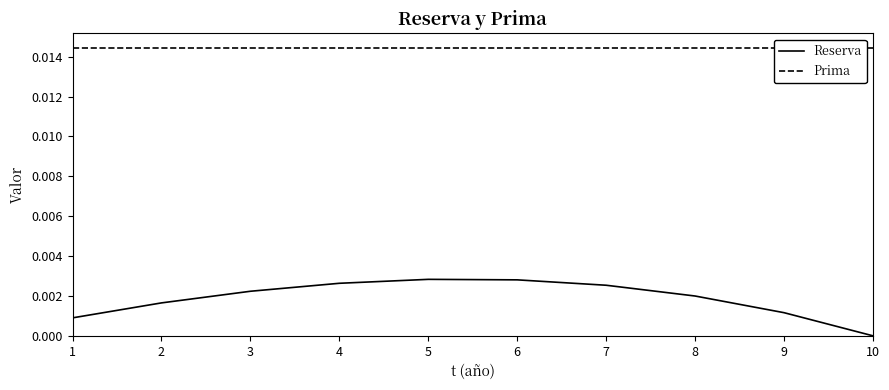

The value of Prima at 2 is 0.0. True or false?

True